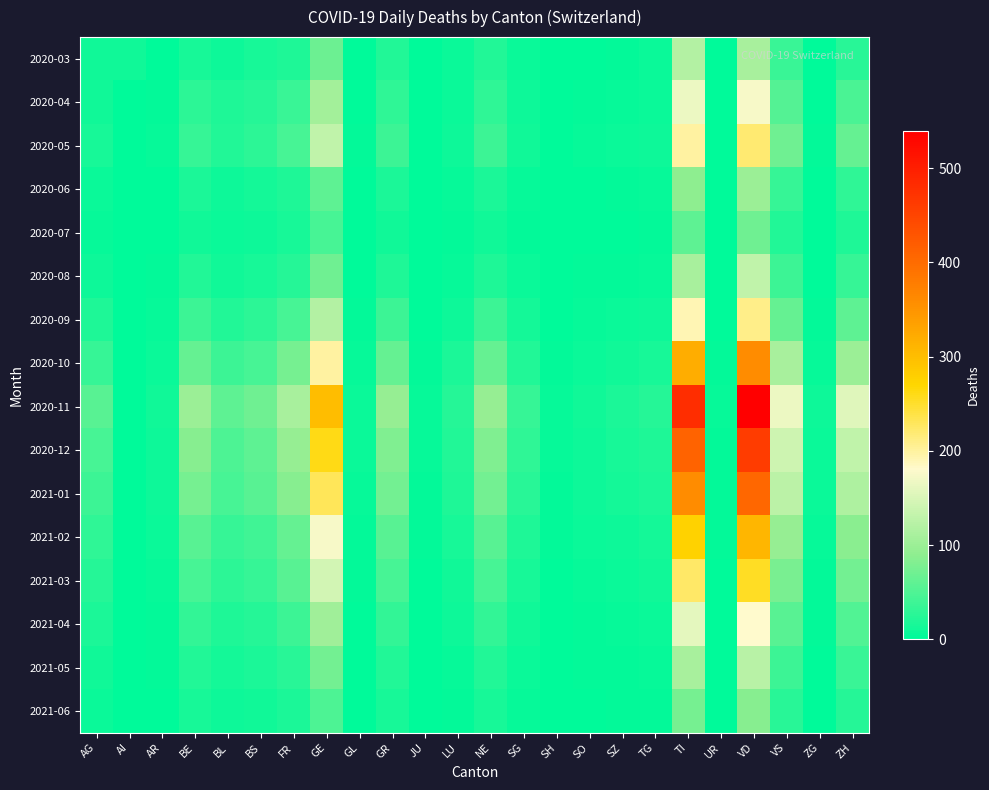

Reading left to right, extract all data points from this chart.

2020-03: AG=11	AI=12	AR=2	BE=16	BL=10	BS=16	FR=20	GE=68	GL=2	GR=23	JU=0	LU=7	NE=22	SG=7	SH=1	SO=2	SZ=4	TG=7	TI=120	UR=0	VD=110	VS=37	ZG=1	ZH=27
2020-04: AG=12	AI=0	AR=3	BE=28	BL=19	BS=24	FR=37	GE=106	GL=2	GR=30	JU=0	LU=7	NE=30	SG=9	SH=1	SO=3	SZ=5	TG=7	TI=165	UR=1	VD=175	VS=53	ZG=2	ZH=48
2020-05: AG=15	AI=0	AR=5	BE=35	BL=22	BS=28	FR=45	GE=130	GL=3	GR=38	JU=2	LU=10	NE=40	SG=12	SH=2	SO=5	SZ=7	TG=10	TI=200	UR=2	VD=220	VS=70	ZG=4	ZH=65
2020-06: AG=8	AI=0	AR=2	BE=18	BL=10	BS=14	FR=20	GE=60	GL=1	GR=18	JU=1	LU=5	NE=18	SG=6	SH=1	SO=2	SZ=3	TG=5	TI=90	UR=1	VD=100	VS=35	ZG=2	ZH=30
2020-07: AG=5	AI=0	AR=2	BE=12	BL=7	BS=10	FR=15	GE=45	GL=1	GR=12	JU=0	LU=4	NE=12	SG=4	SH=0	SO=2	SZ=2	TG=4	TI=60	UR=0	VD=70	VS=22	ZG=1	ZH=20
2020-08: AG=10	AI=0	AR=3	BE=22	BL=12	BS=16	FR=25	GE=70	GL=2	GR=20	JU=1	LU=6	NE=20	SG=8	SH=1	SO=3	SZ=4	TG=6	TI=110	UR=1	VD=130	VS=40	ZG=2	ZH=35
2020-09: AG=20	AI=0	AR=5	BE=40	BL=22	BS=28	FR=45	GE=120	GL=3	GR=38	JU=2	LU=10	NE=38	SG=14	SH=2	SO=5	SZ=7	TG=10	TI=190	UR=2	VD=210	VS=65	ZG=4	ZH=60
2020-10: AG=35	AI=1	AR=8	BE=65	BL=38	BS=45	FR=75	GE=200	GL=5	GR=65	JU=4	LU=18	NE=65	SG=22	SH=4	SO=8	SZ=12	TG=16	TI=320	UR=3	VD=360	VS=110	ZG=6	ZH=100
2020-11: AG=55	AI=1	AR=12	BE=100	BL=60	BS=70	FR=110	GE=300	GL=8	GR=95	JU=6	LU=25	NE=95	SG=35	SH=6	SO=12	SZ=18	TG=24	TI=480	UR=5	VD=540	VS=165	ZG=10	ZH=155
2020-12: AG=45	AI=1	AR=10	BE=85	BL=50	BS=60	FR=95	GE=260	GL=7	GR=82	JU=5	LU=22	NE=82	SG=30	SH=5	SO=10	SZ=15	TG=20	TI=410	UR=4	VD=460	VS=140	ZG=8	ZH=130
2021-01: AG=40	AI=1	AR=9	BE=75	BL=45	BS=55	FR=85	GE=230	GL=6	GR=72	JU=4	LU=19	NE=72	SG=26	SH=4	SO=9	SZ=13	TG=18	TI=360	UR=4	VD=405	VS=125	ZG=7	ZH=115
2021-02: AG=30	AI=0	AR=7	BE=55	BL=35	BS=42	FR=65	GE=175	GL=4	GR=55	JU=3	LU=15	NE=55	SG=20	SH=3	SO=7	SZ=10	TG=14	TI=275	UR=3	VD=310	VS=95	ZG=5	ZH=88
2021-03: AG=25	AI=0	AR=5	BE=45	BL=28	BS=35	FR=55	GE=145	GL=3	GR=45	JU=2	LU=12	NE=45	SG=16	SH=2	SO=6	SZ=8	TG=11	TI=225	UR=2	VD=255	VS=78	ZG=4	ZH=72
2021-04: AG=18	AI=0	AR=4	BE=32	BL=20	BS=25	FR=38	GE=105	GL=2	GR=32	JU=1	LU=9	NE=32	SG=12	SH=2	SO=4	SZ=6	TG=8	TI=160	UR=2	VD=180	VS=55	ZG=3	ZH=52
2021-05: AG=12	AI=0	AR=3	BE=22	BL=14	BS=18	FR=27	GE=72	GL=2	GR=22	JU=1	LU=6	NE=22	SG=8	SH=1	SO=3	SZ=4	TG=6	TI=110	UR=1	VD=124	VS=38	ZG=2	ZH=36
2021-06: AG=8	AI=0	AR=2	BE=15	BL=10	BS=12	FR=18	GE=50	GL=1	GR=15	JU=0	LU=4	NE=15	SG=5	SH=1	SO=2	SZ=3	TG=4	TI=75	UR=1	VD=85	VS=26	ZG=1	ZH=25